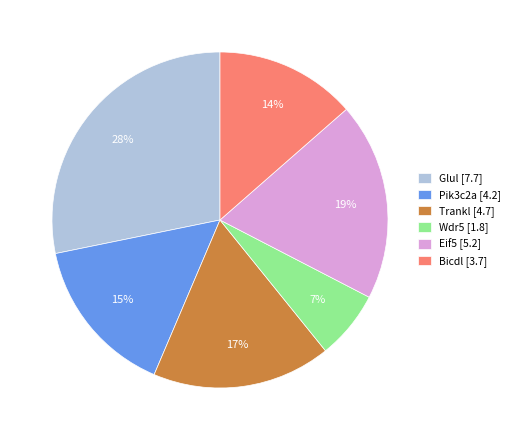

To the nearest percent, what is the combined percentage of Glul and Wdr5?

35%